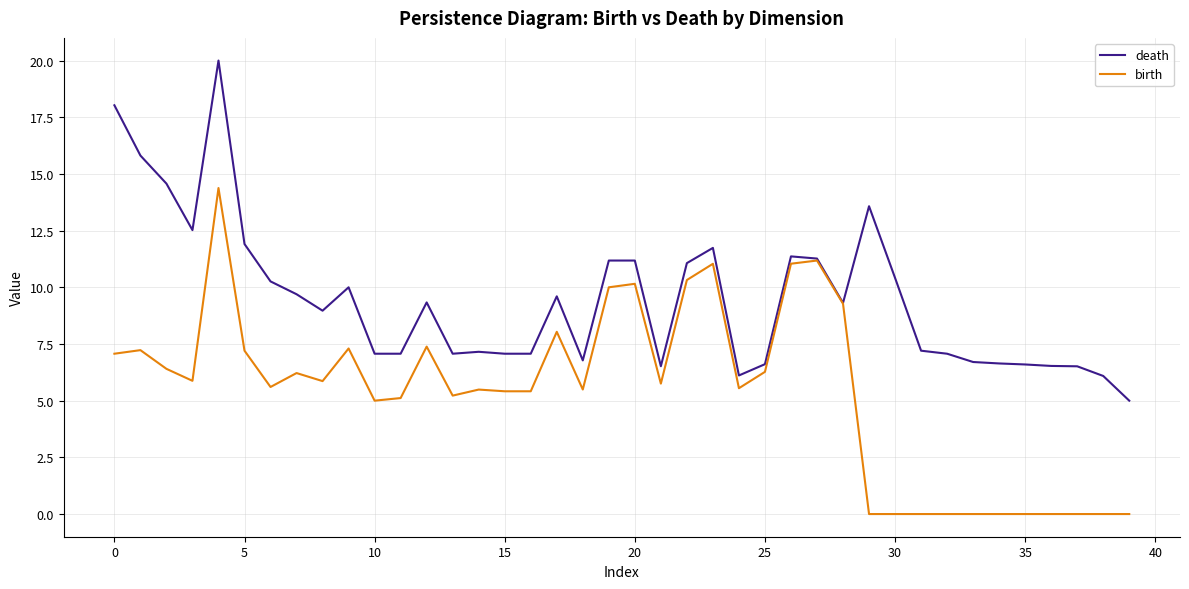

Which series has the largest total across all categories?

death